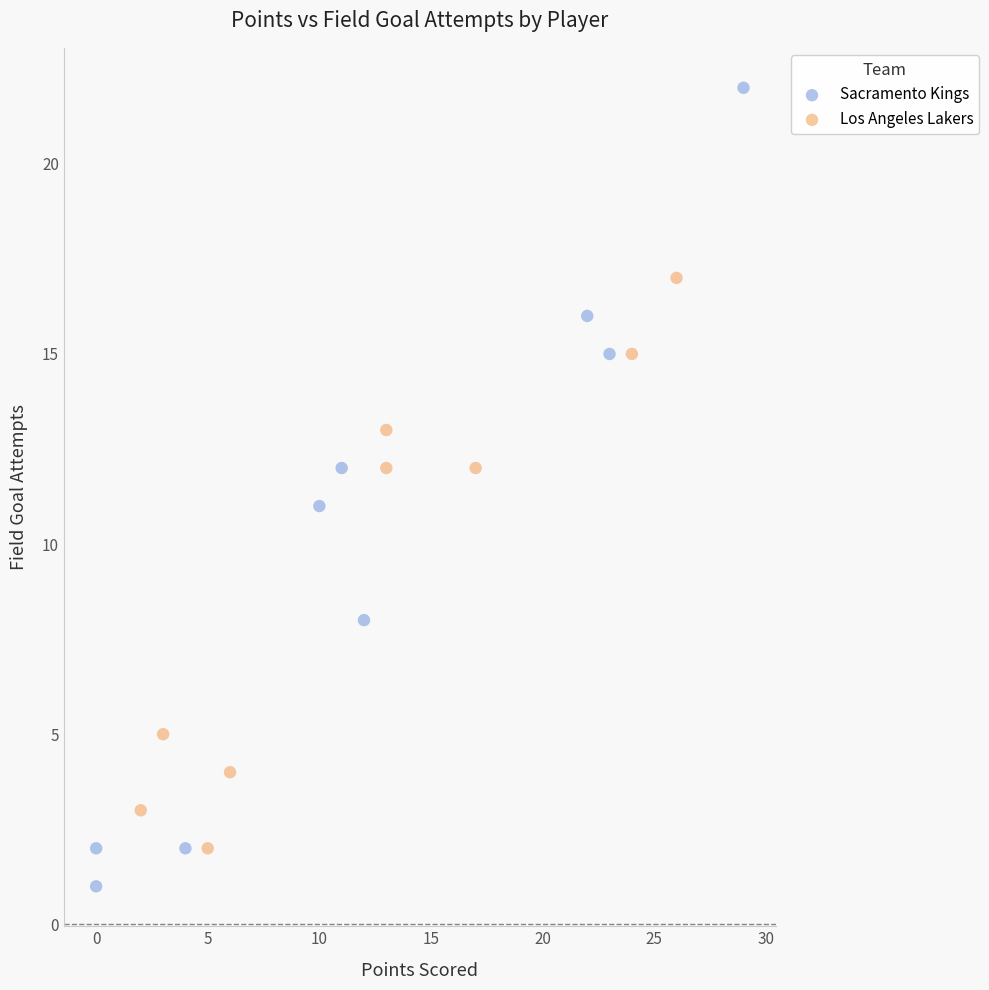

Which series has the widest spread of Y values?

Sacramento Kings